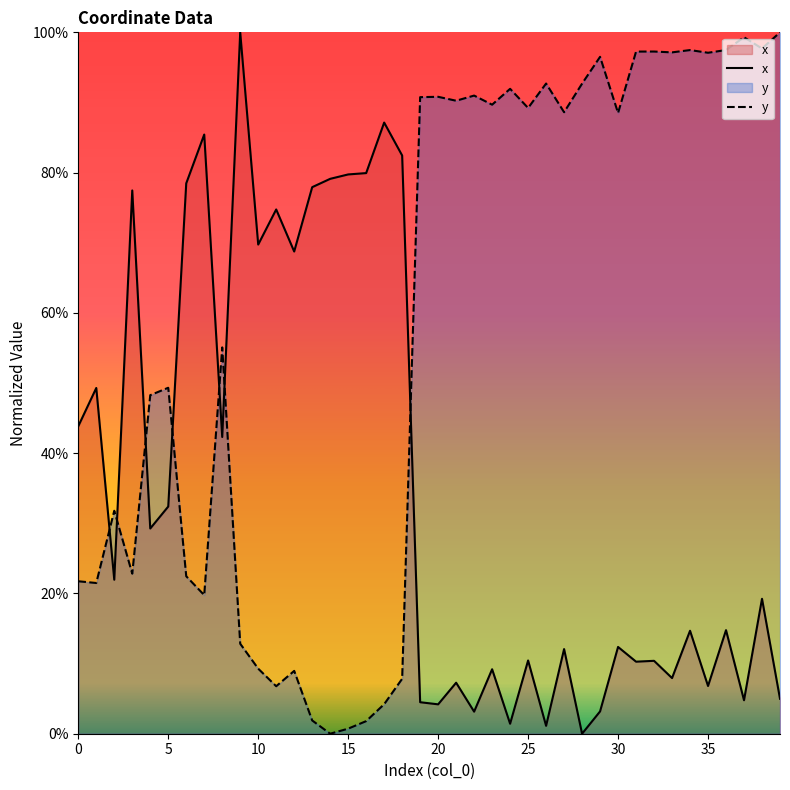

How many times do y and x cross each other?

7